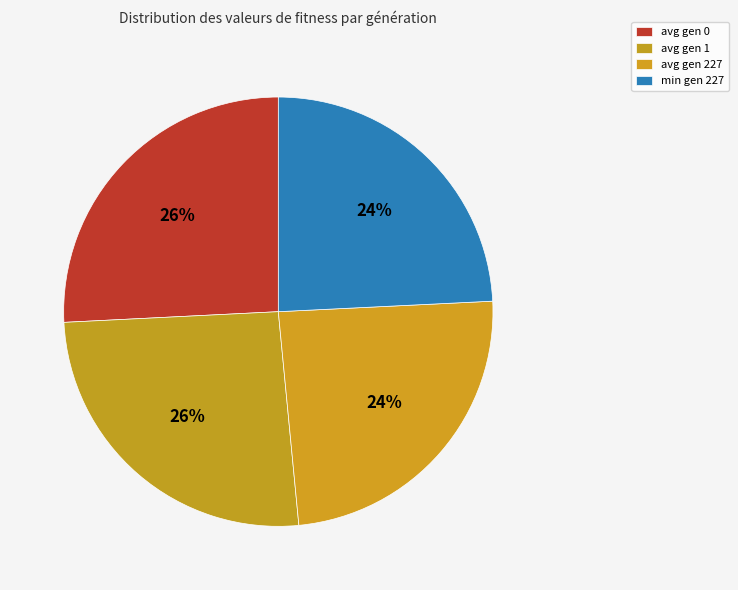

To the nearest percent, what is the average slice percentage?

25%